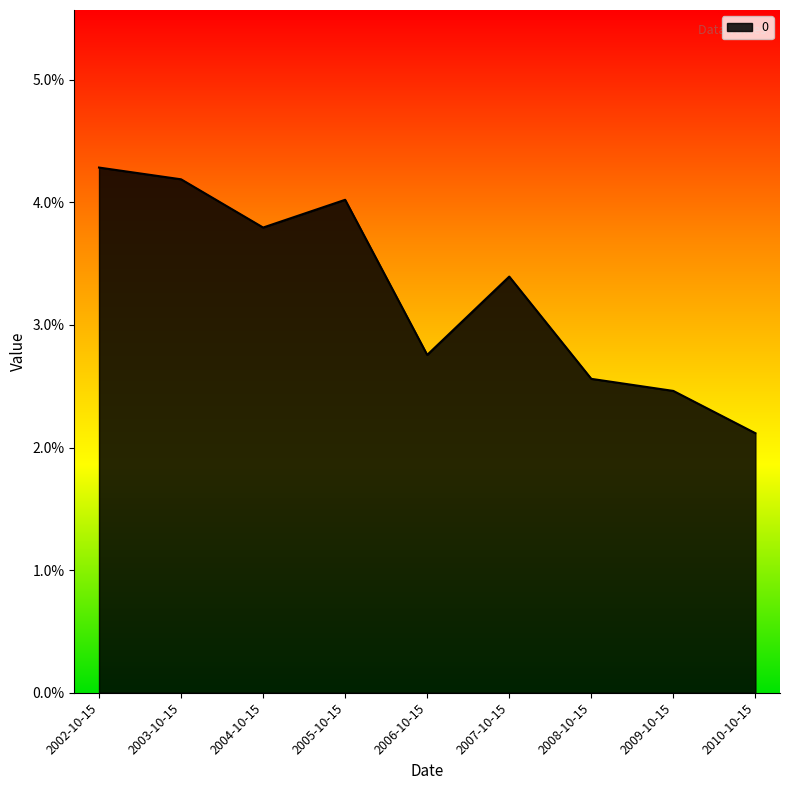

True or false: the data shows 0.0 at 2007-10-15.

False